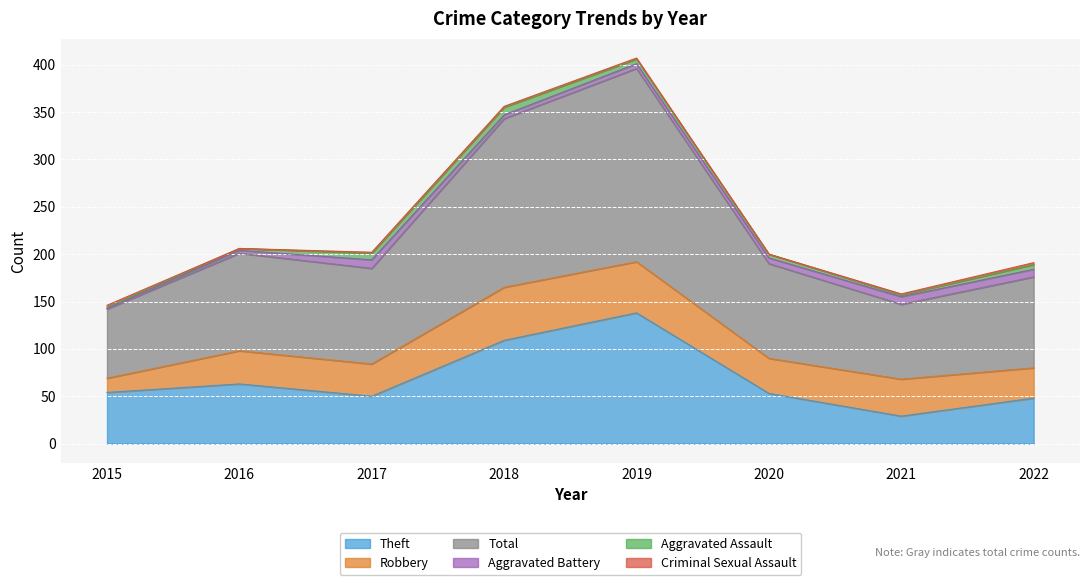

Rank the series by their maximum value, from highest to lowest.

Total, Theft, Robbery, Aggravated Battery, Aggravated Assault, Criminal Sexual Assault